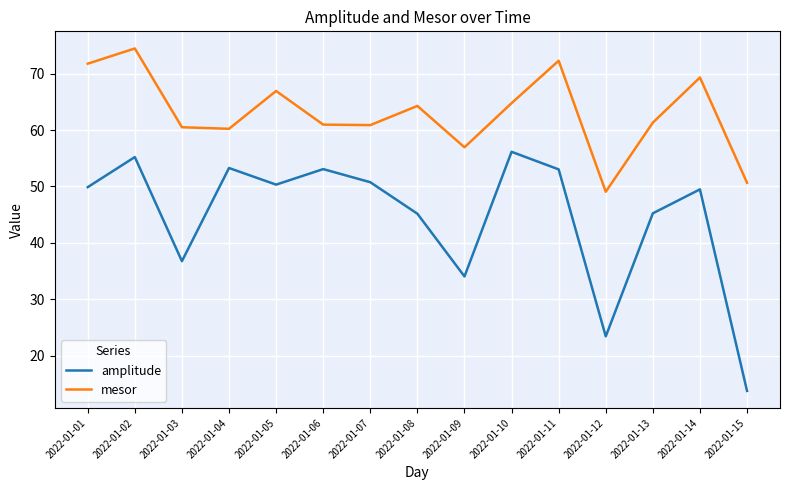

True or false: amplitude and mesor cross at least once.

False